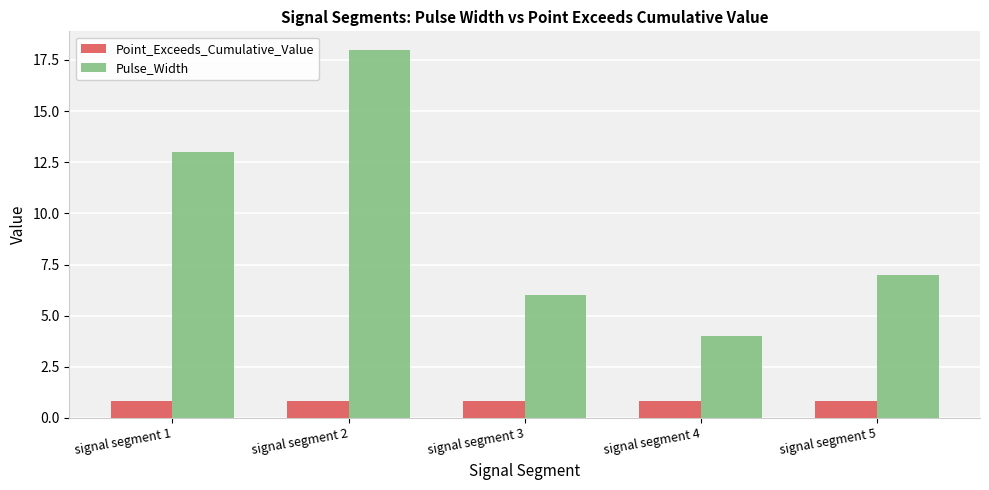

The Pulse_Width series shows 10.7 at signal segment 3. True or false?

False